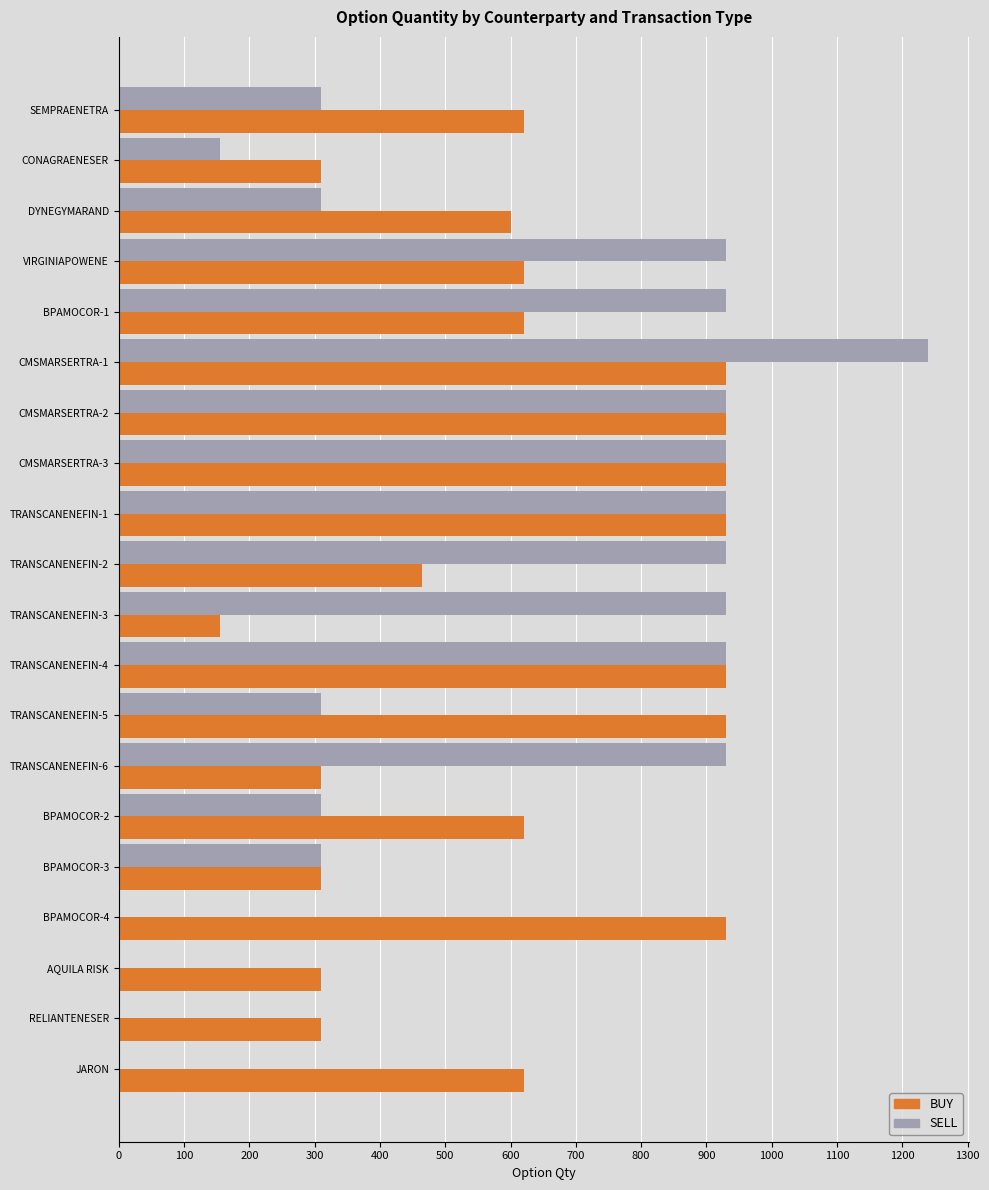

At which category does the chart reach its peak across all series?

CMSMARSERTRA-1